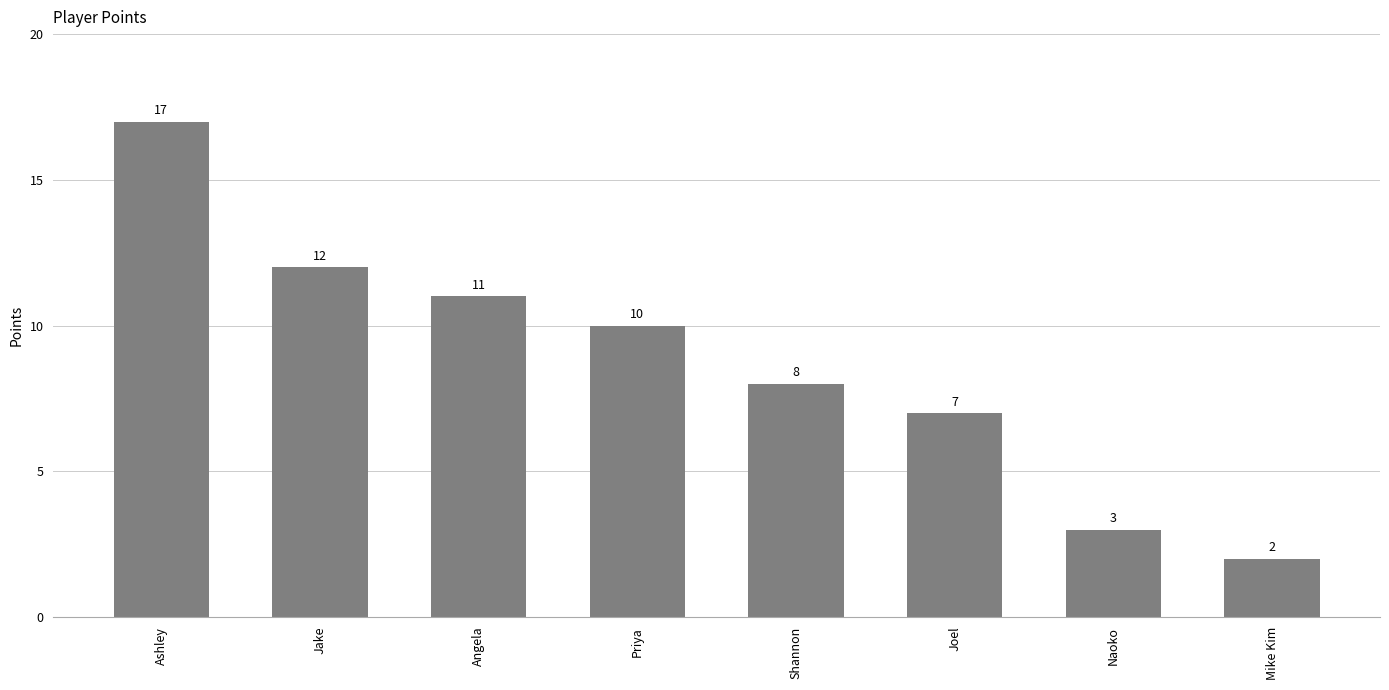

How many bars are there in total?

8